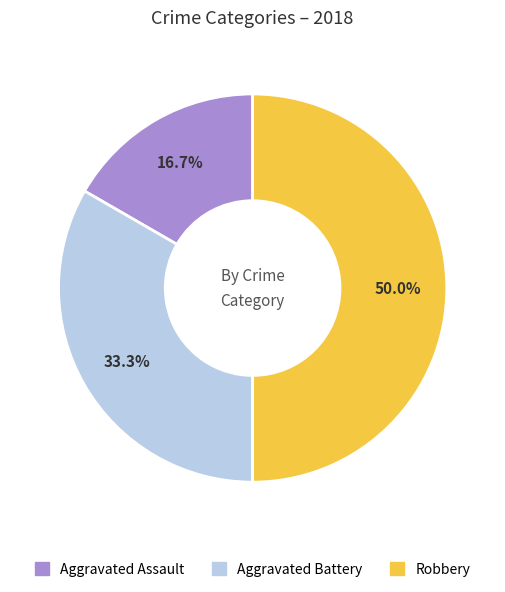

Combined, what portion of the pie is Aggravated Assault and Aggravated Battery?

50.0%